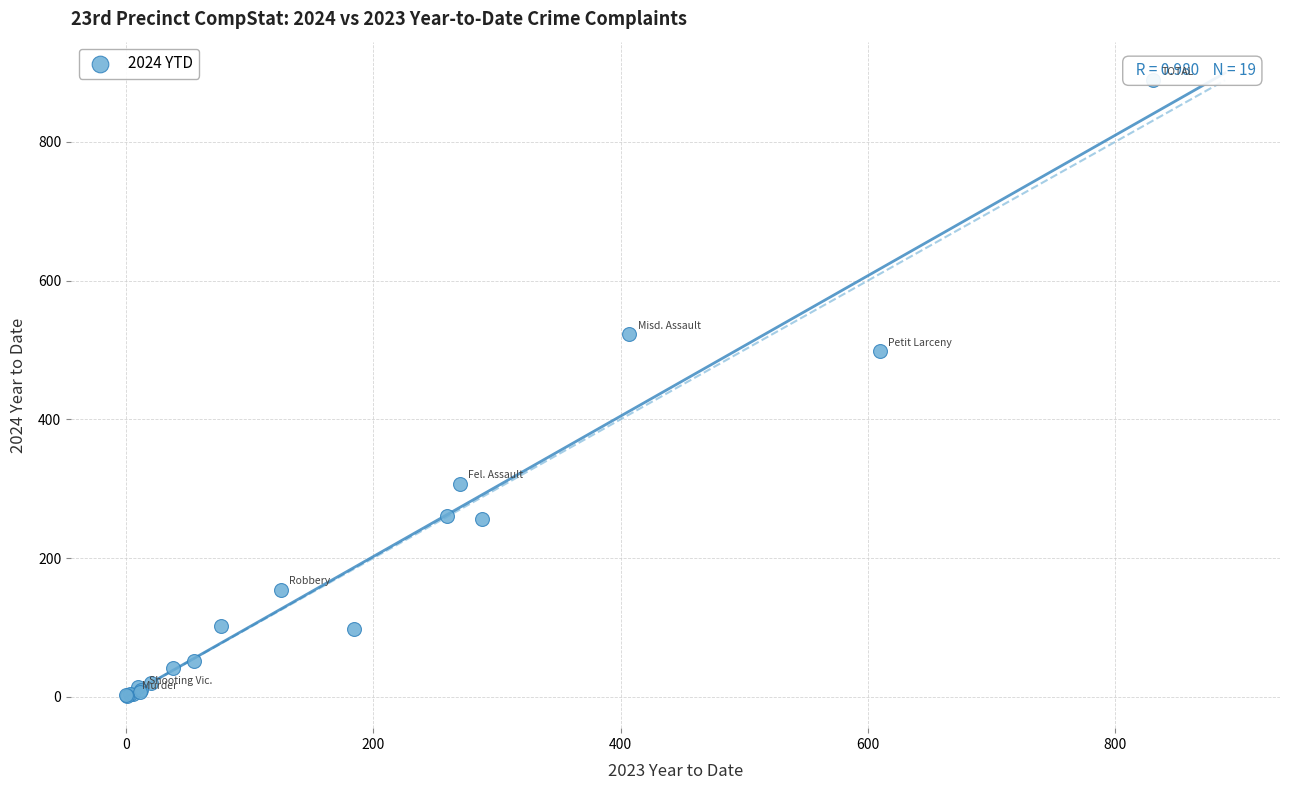

What Y value in the scatter plot is closest to 445?

498